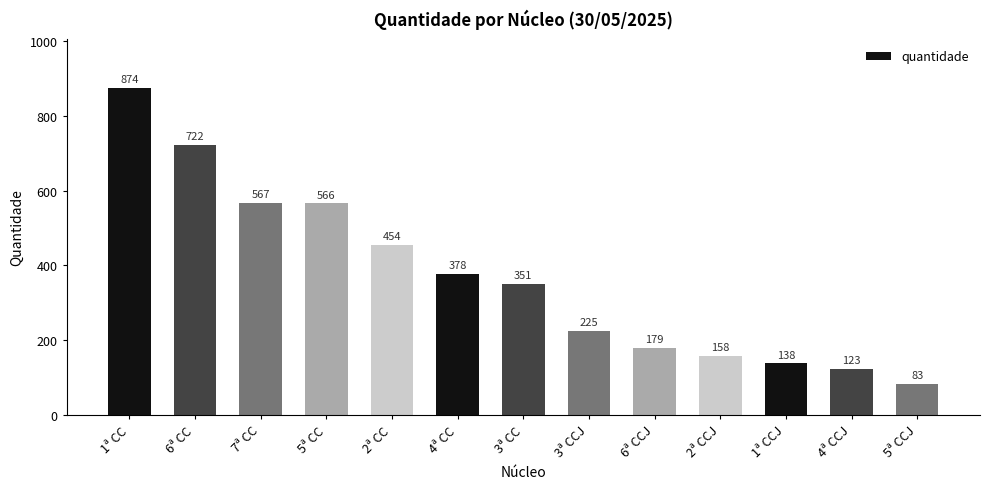

What is the value of the 4th bar from the left?

566